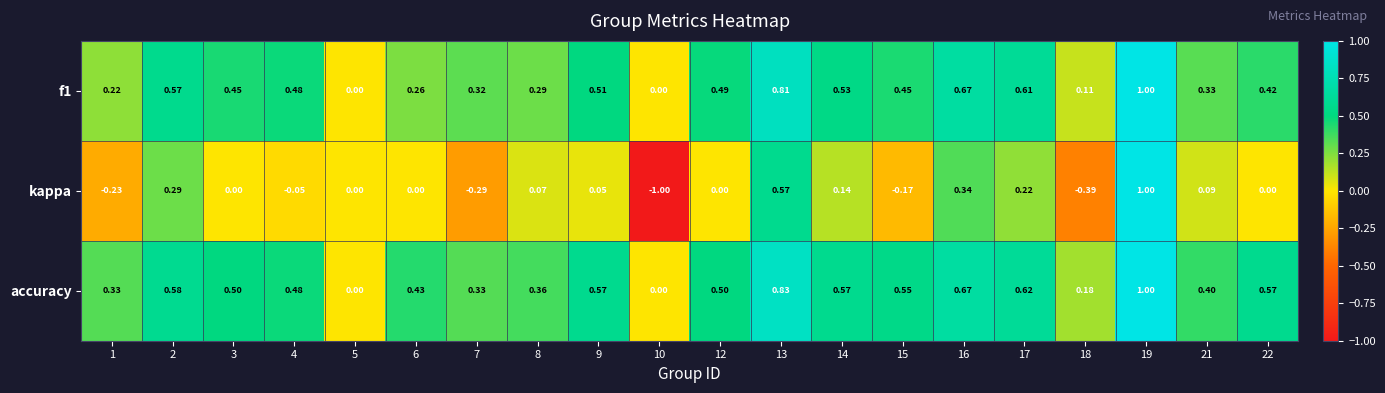

Which series has the largest total across all categories?

accuracy